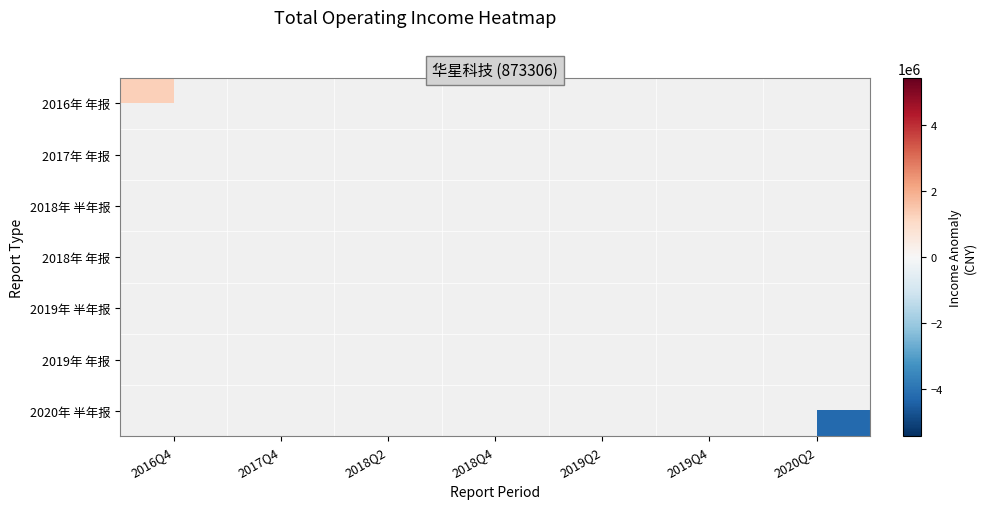

What is the minimum value shown in the chart?

-5424865.5